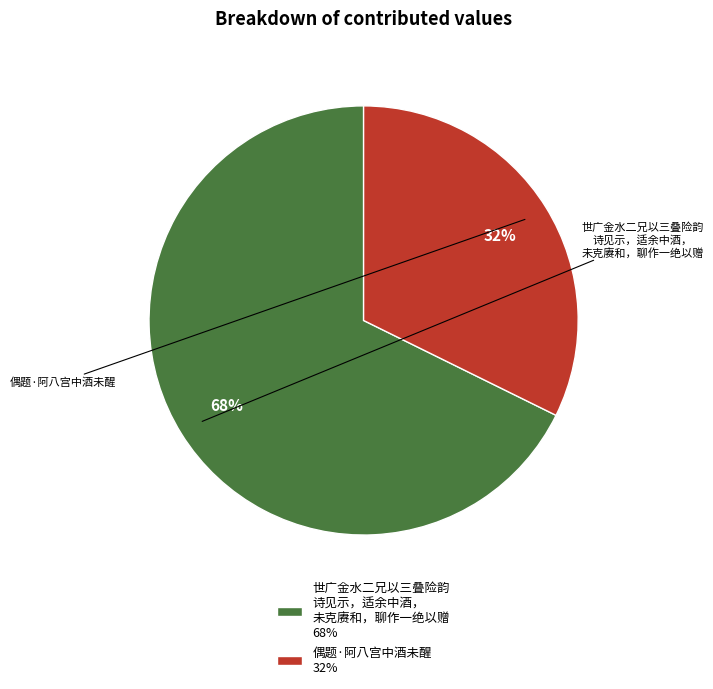

Is there a majority slice in this chart?

Yes